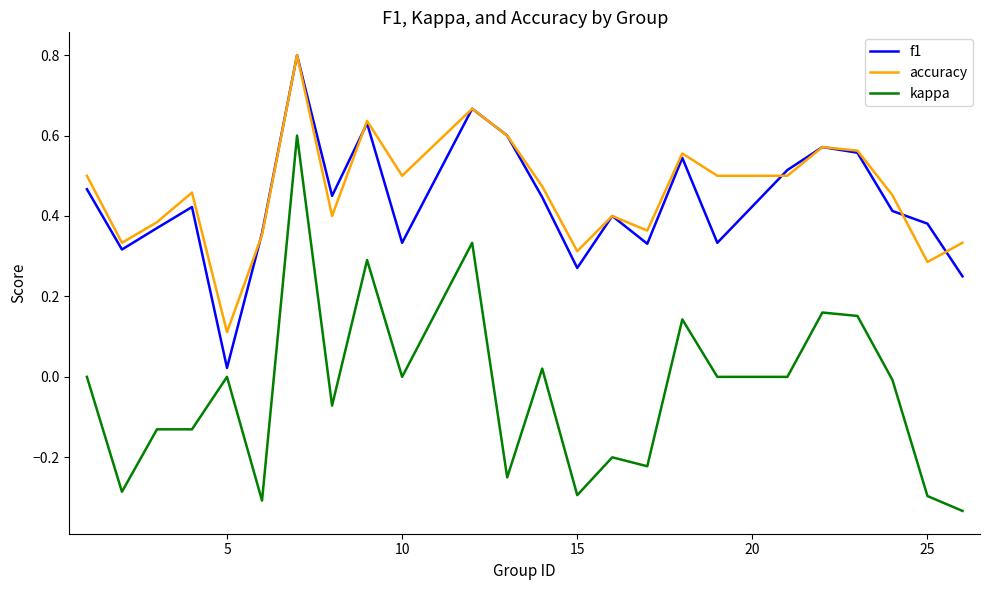

What is the maximum value for accuracy?

0.8